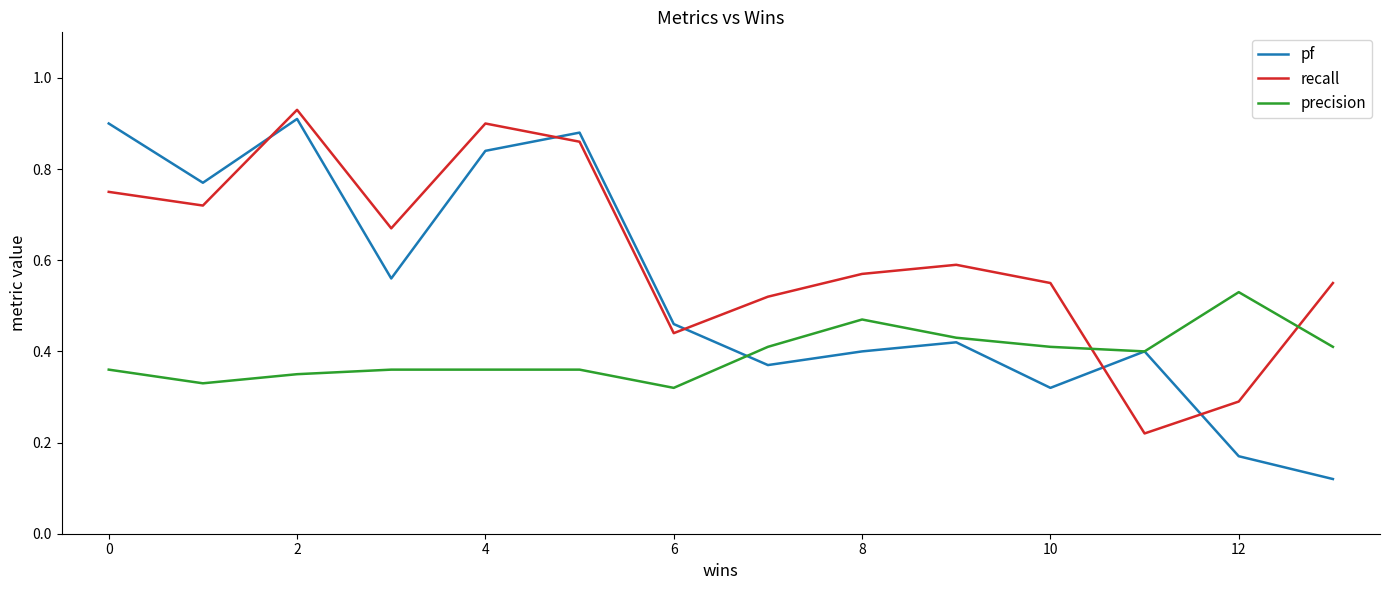

List the series in order of their overall mean, lowest first.

precision, pf, recall